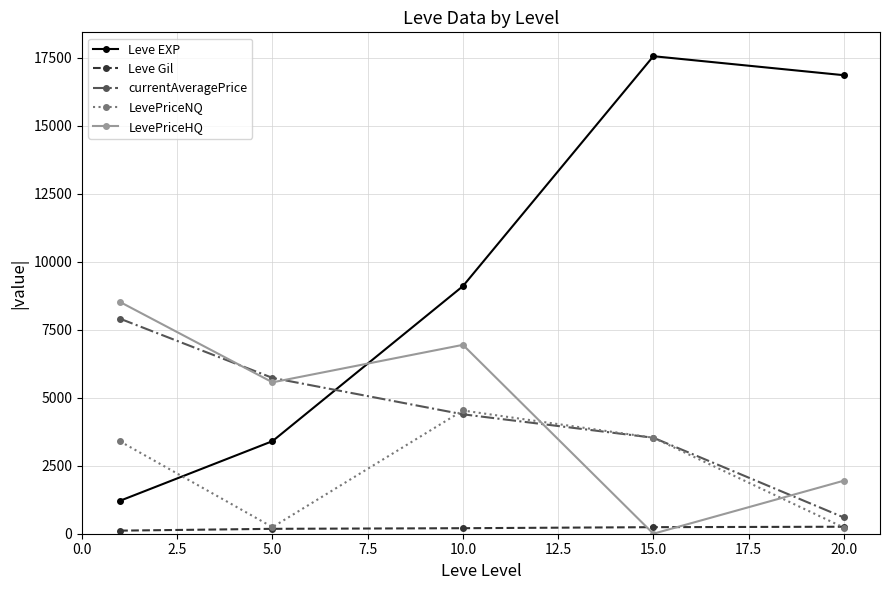

What is the greatest value displayed?

17563.3